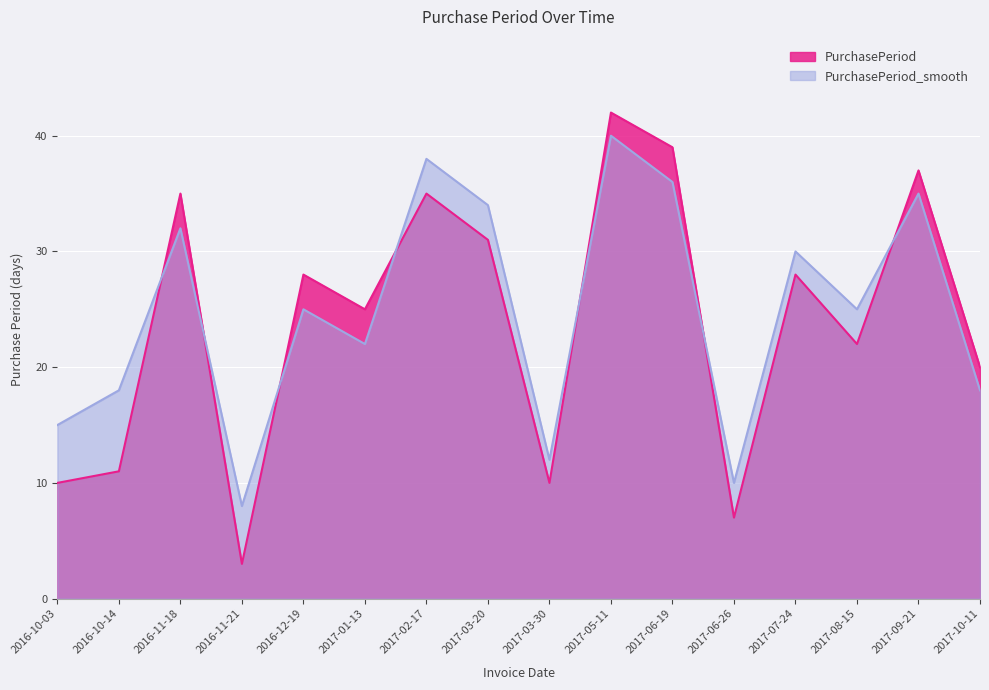

Rank the categories by PurchasePeriod value from highest to lowest.

2017-05-11, 2017-06-19, 2017-09-21, 2016-11-18, 2017-02-17, 2017-03-20, 2016-12-19, 2017-07-24, 2017-01-13, 2017-08-15, 2017-10-11, 2016-10-14, 2016-10-03, 2017-03-30, 2017-06-26, 2016-11-21